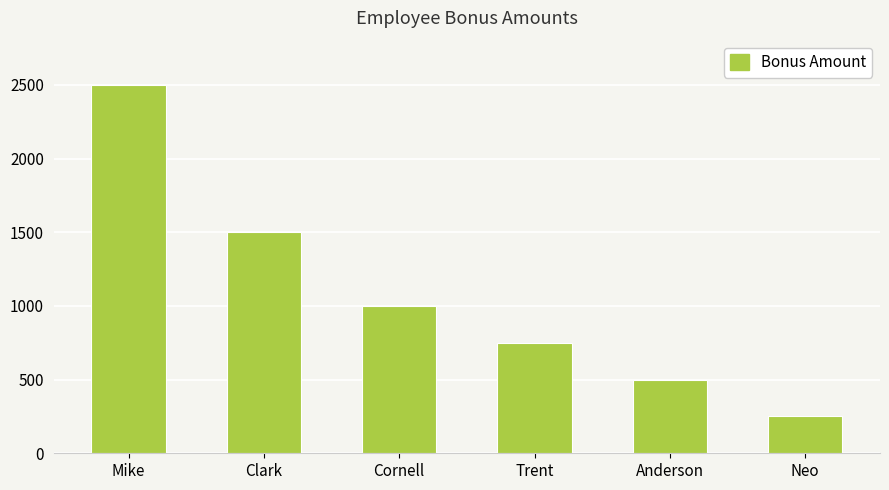

Rank the categories by value from highest to lowest.

Mike, Clark, Cornell, Trent, Anderson, Neo